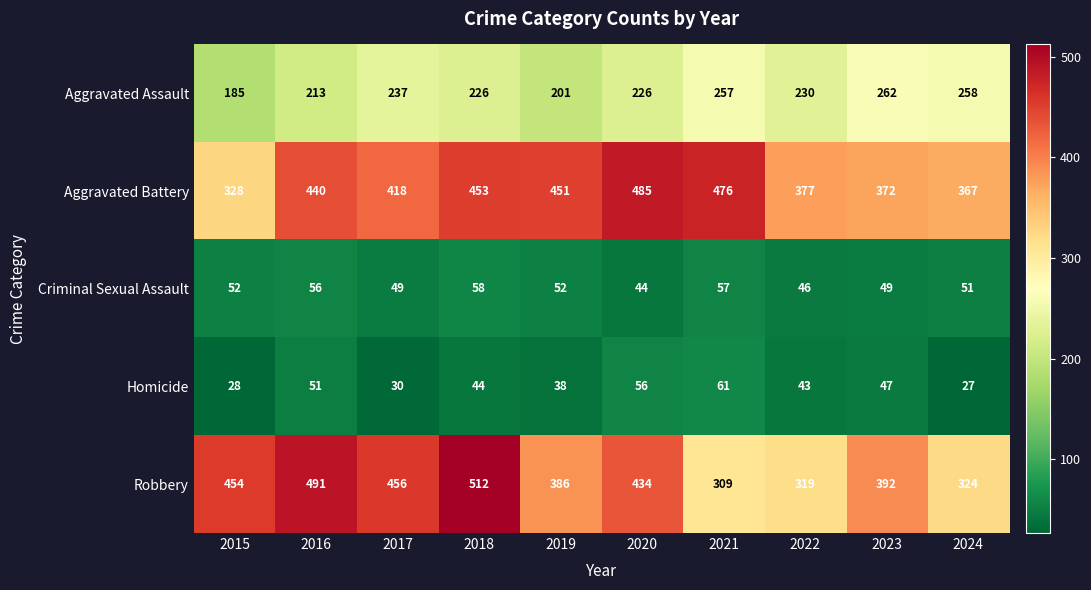

Is it true that Robbery equals 151 at 2016?

False